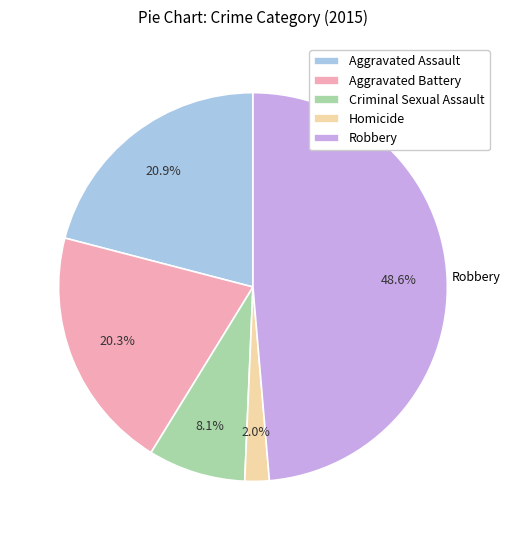

How many slices are in this pie chart?

5